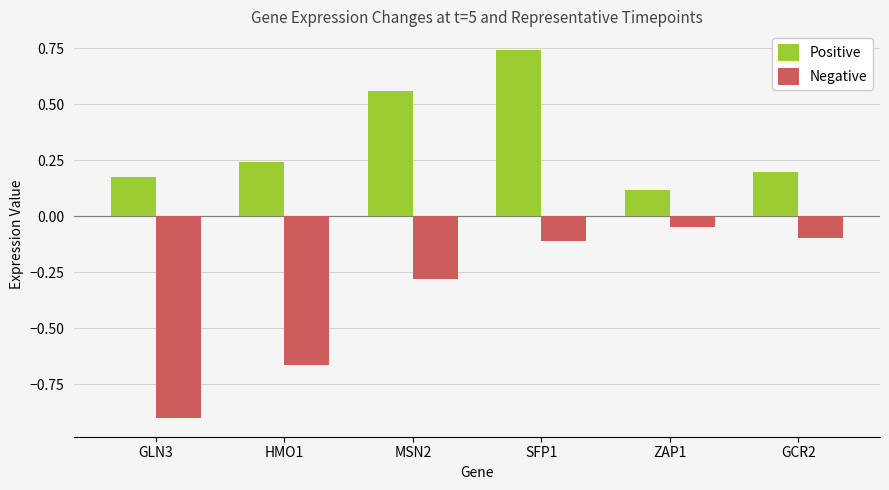

Which series has the largest total across all categories?

Positive